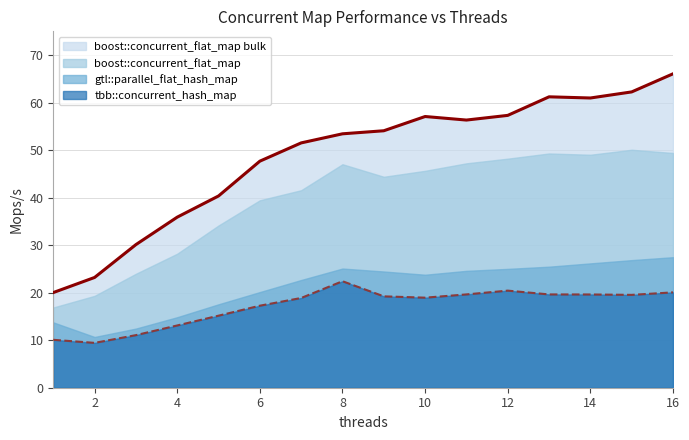

What is the difference between the tbb::concurrent_hash_map values at 16 and 1?

10.0